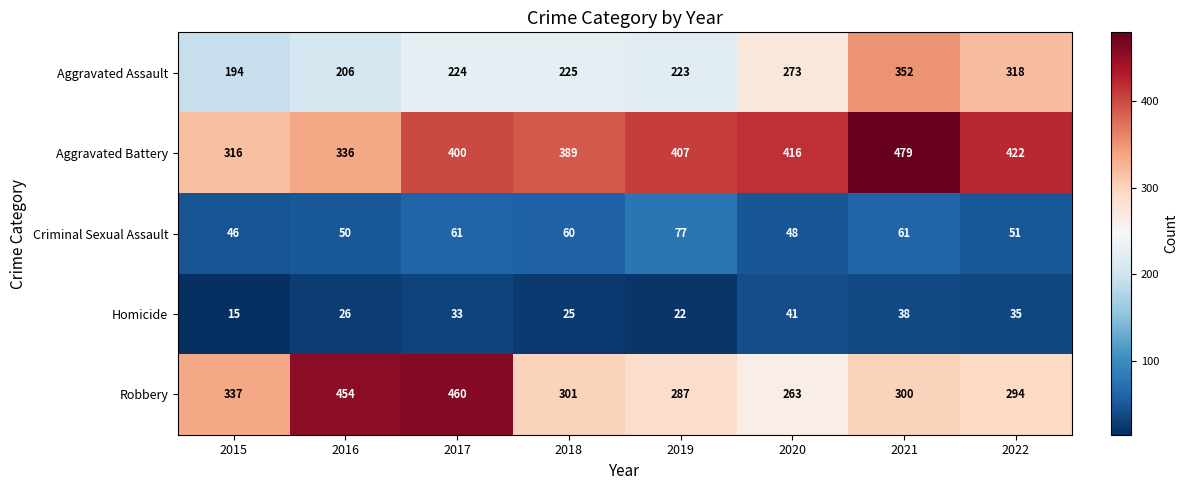

What is the minimum value shown in the chart?

15